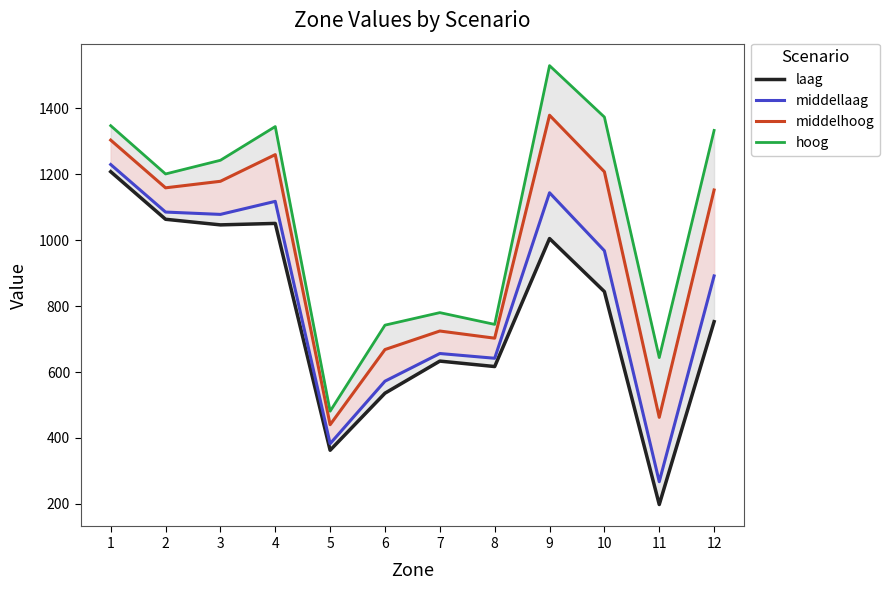

True or false: hoog and middelhoog cross at least once.

False